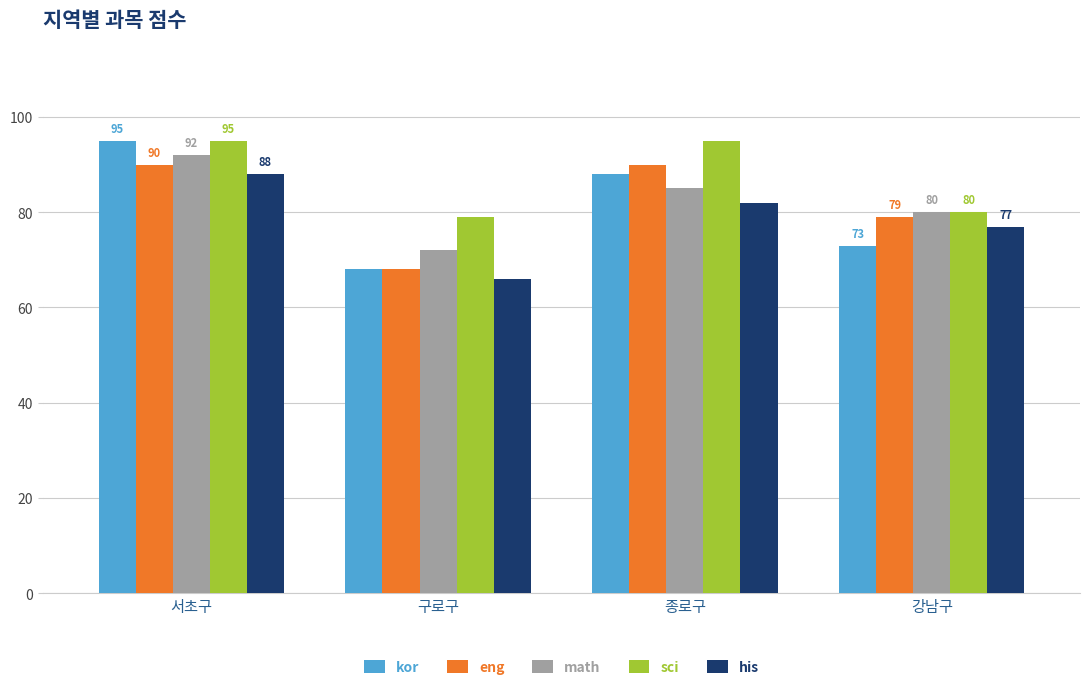

Does the chart contain stacked bars?

No